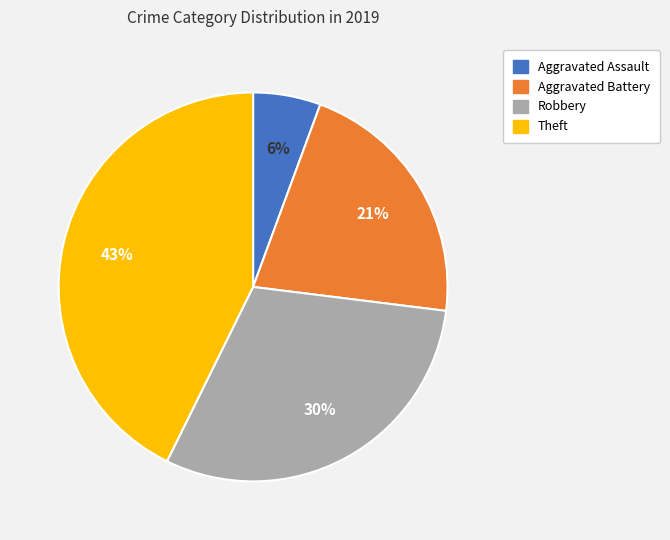

What is the ratio of the value at Aggravated Battery to the value at Robbery?

0.7